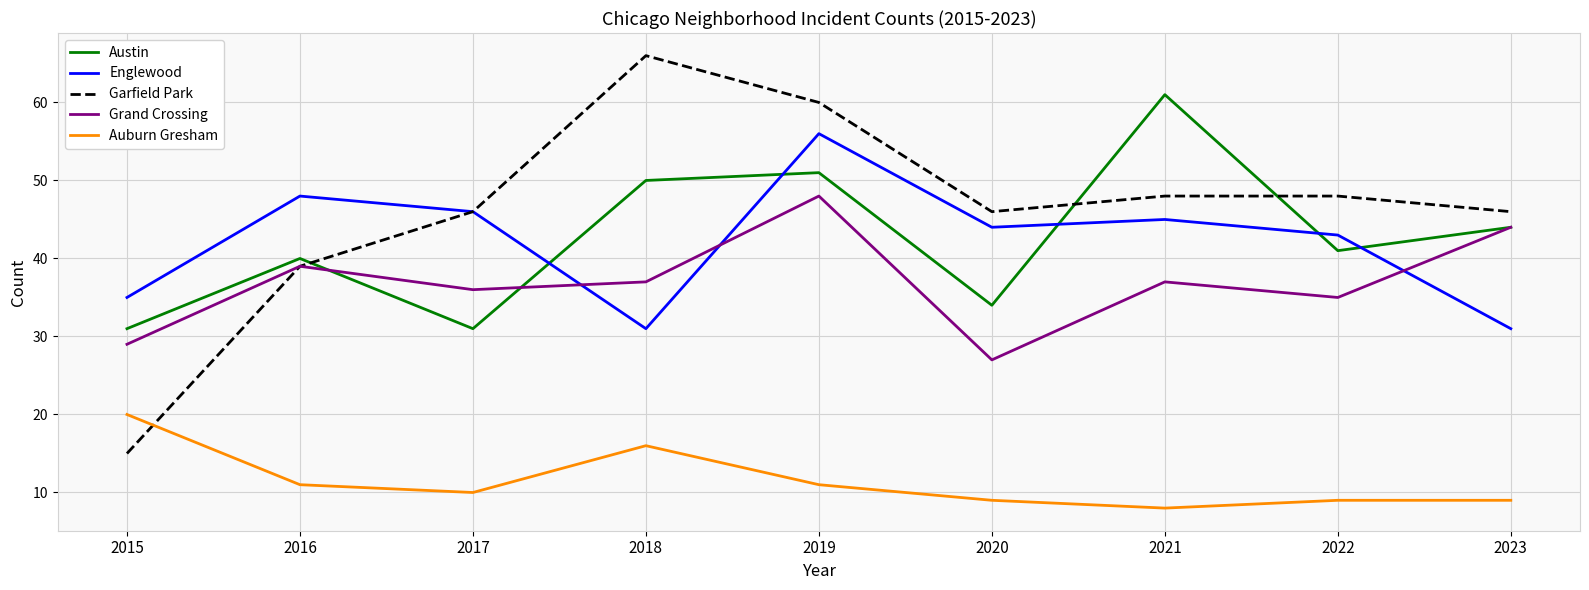

What is the difference between the maximum and second lowest values in the Garfield Park series?

27